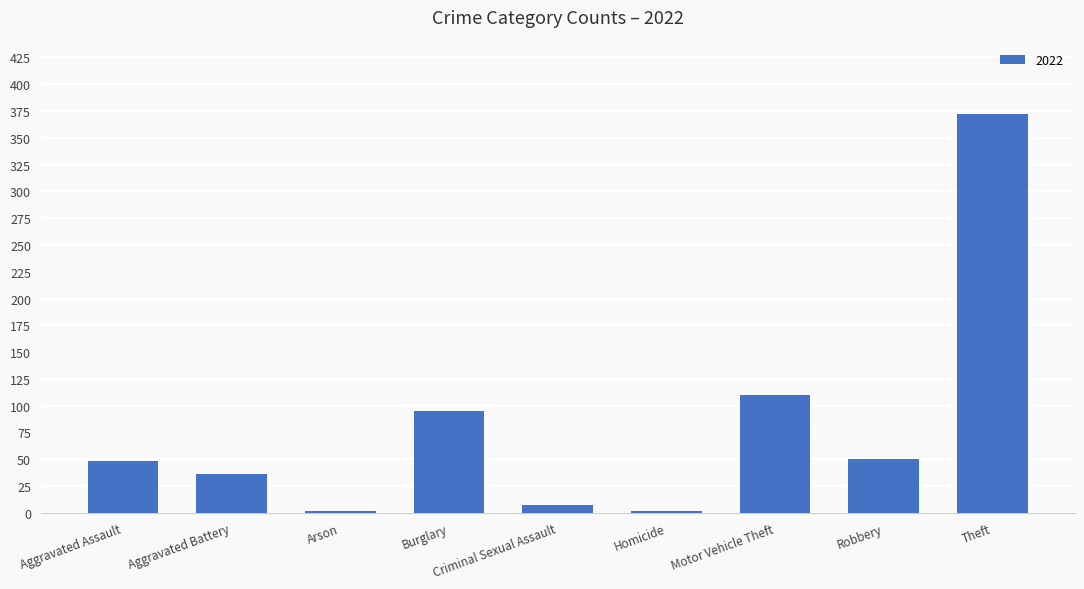

What is the sum of all values?

722